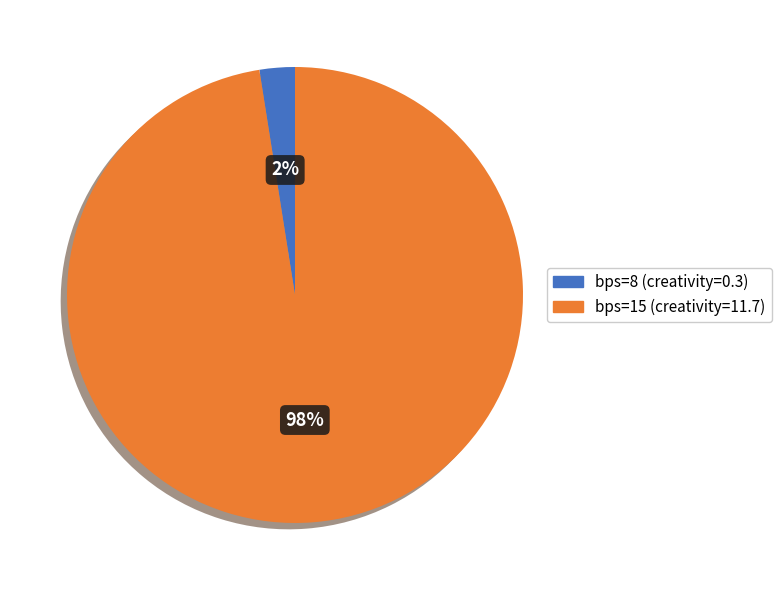

Between bps=15 and bps=8, which is larger?

bps=15